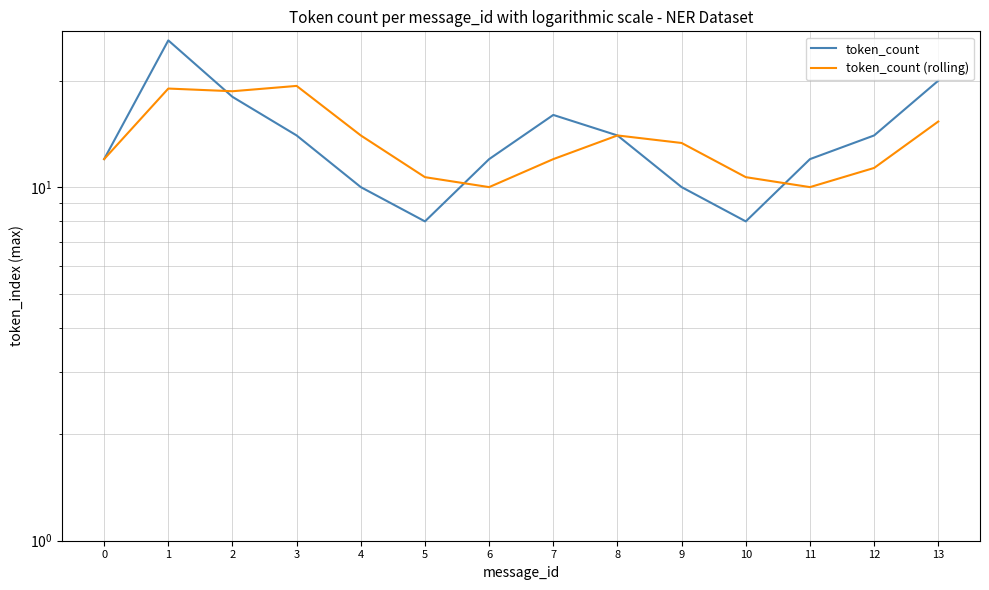

Between 2 and 9, which series saw the biggest shift?

token_count